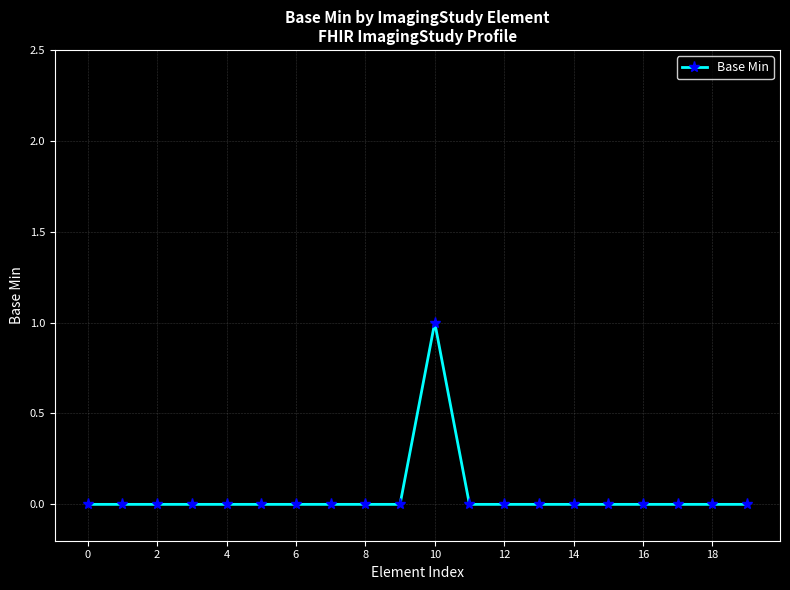

Reading left to right, what are all the values shown in this chart?

0	0	0	0	0	0	0	0	0	0	1	0	0	0	0	0	0	0	0	0